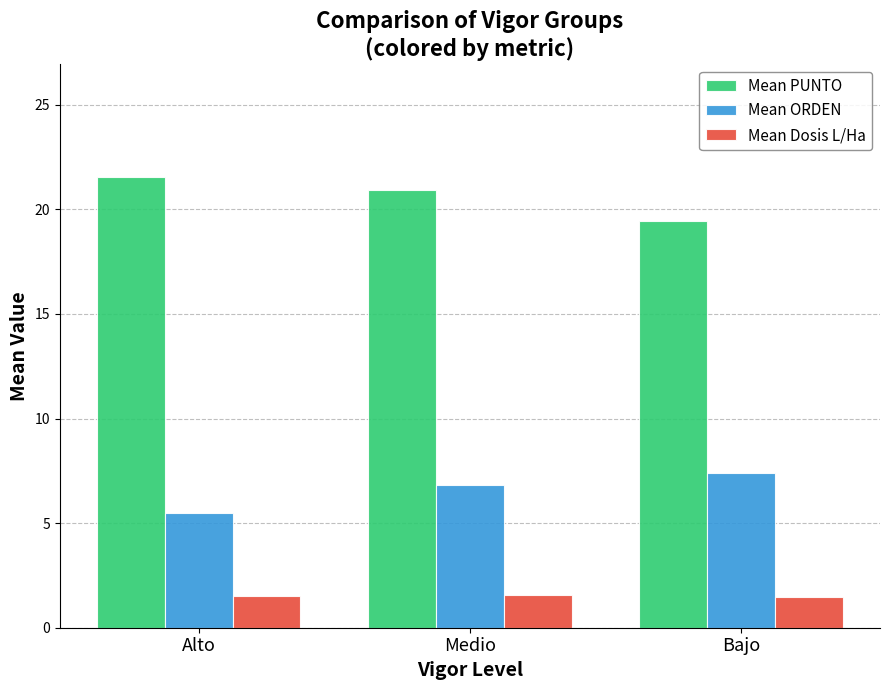

What is the maximum value for Mean PUNTO?

21.6